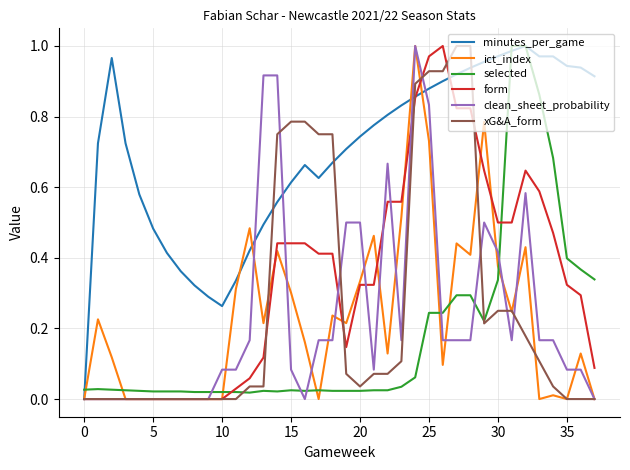

After their last crossing, which series has the higher values: ict_index or selected?

selected